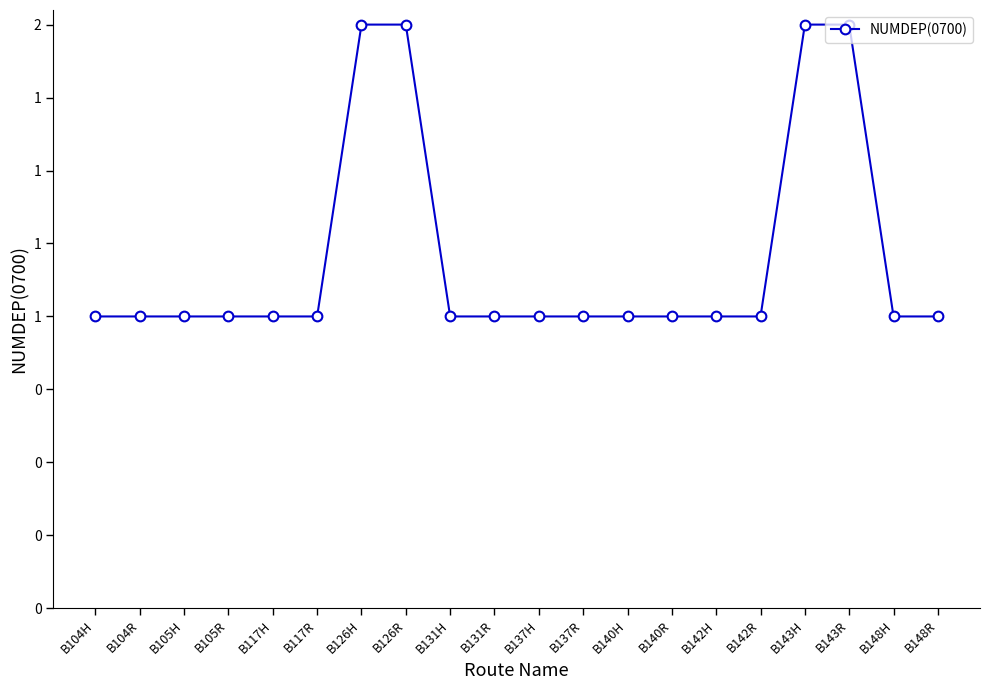

What is the label of the 17th point from the left?

B143H